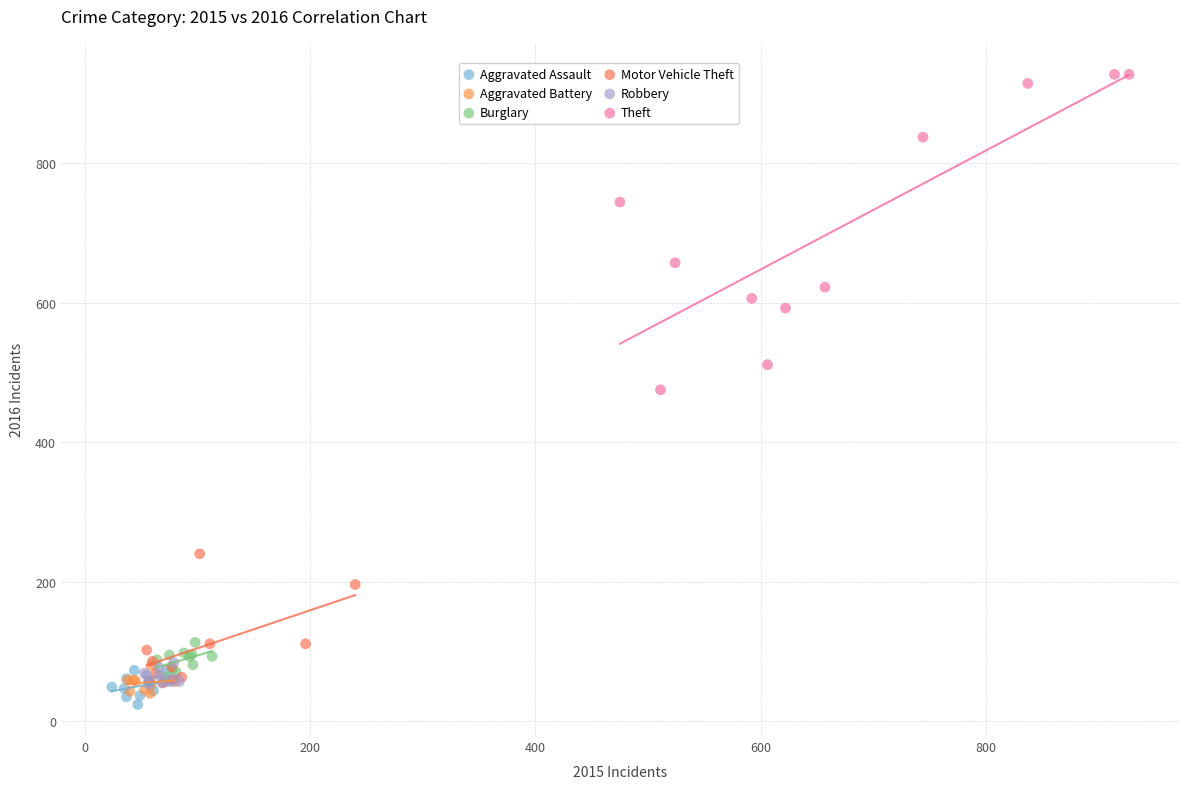

Which series has the largest Y range (max minus min)?

Theft